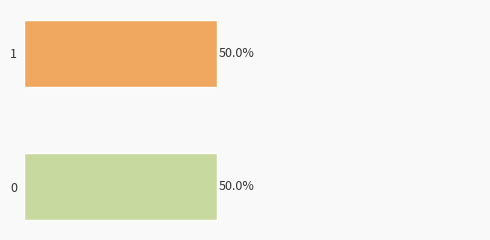

Does the chart contain any negative values?

No